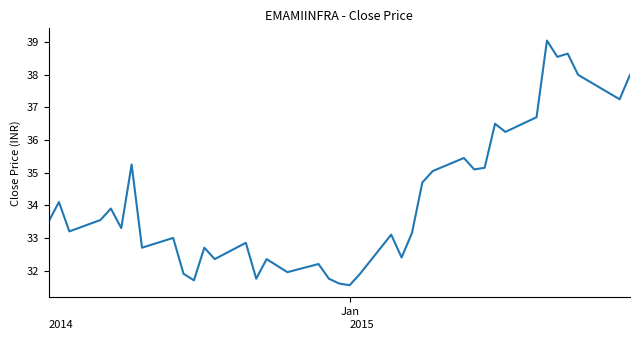

What is the difference between the maximum and minimum values?

7.5